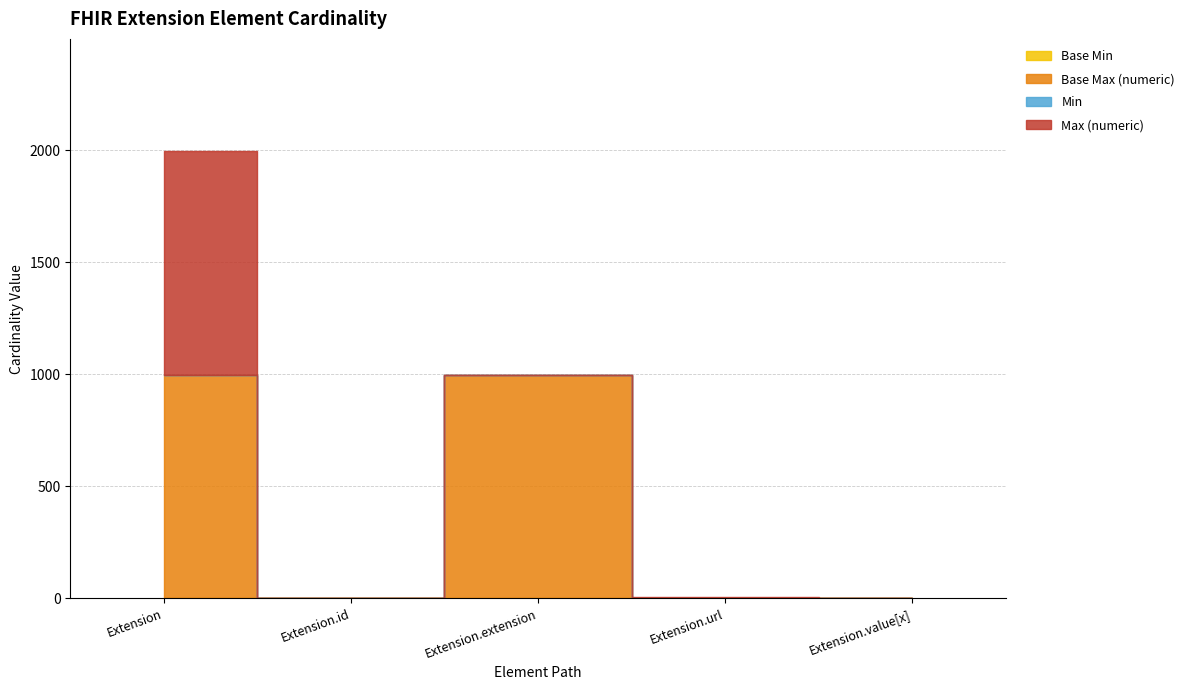

True or false: Min has a value of 0 at Extension.value[x].

True